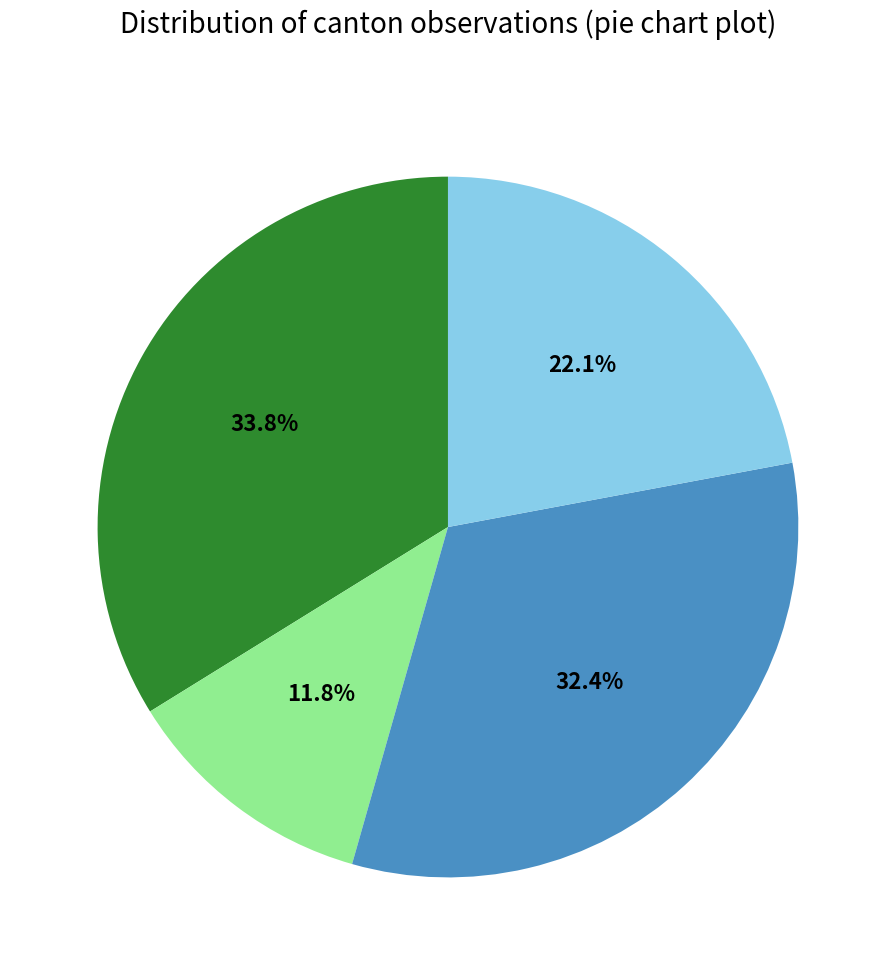

Does any single category account for the majority?

No